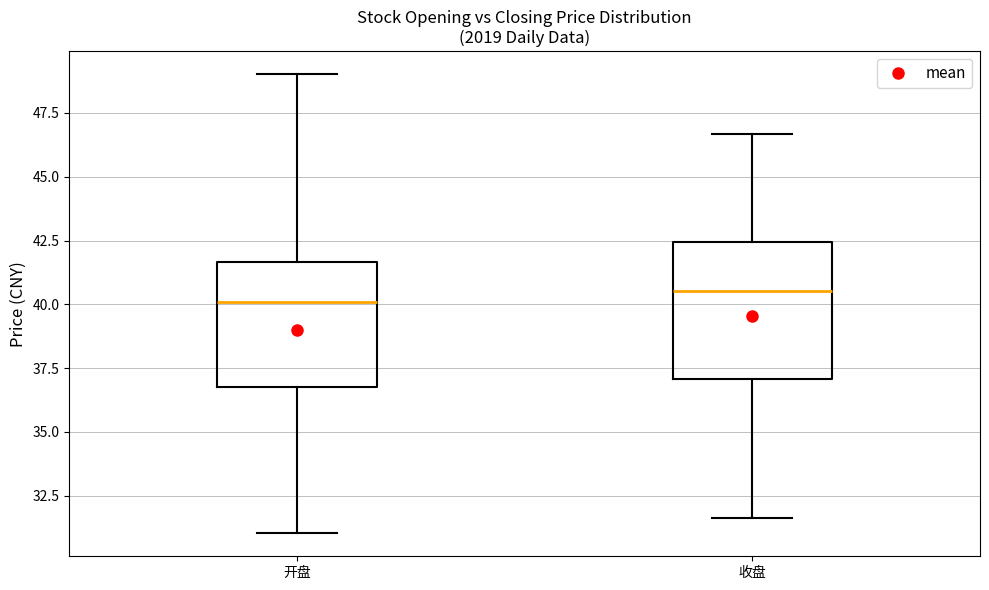

Reading left to right, read every box against the y-axis: the position of its median line, the range the box covers, and the ends of its whiskers. The values are not printed on the chart, so give them approximately, as read against the axis.

开盘: median 40.0, box 37.0 to 41.5, whiskers 31.0 to 49.0
收盘: median 40.5, box 37.0 to 42.5, whiskers 31.5 to 46.5